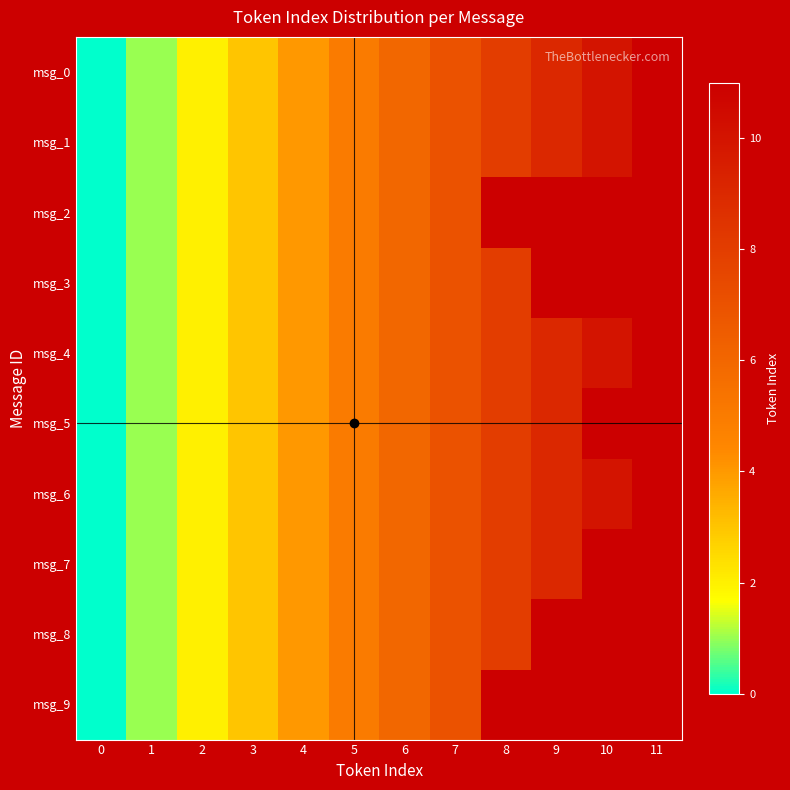

Read the msg_7 value at 6.

6.0